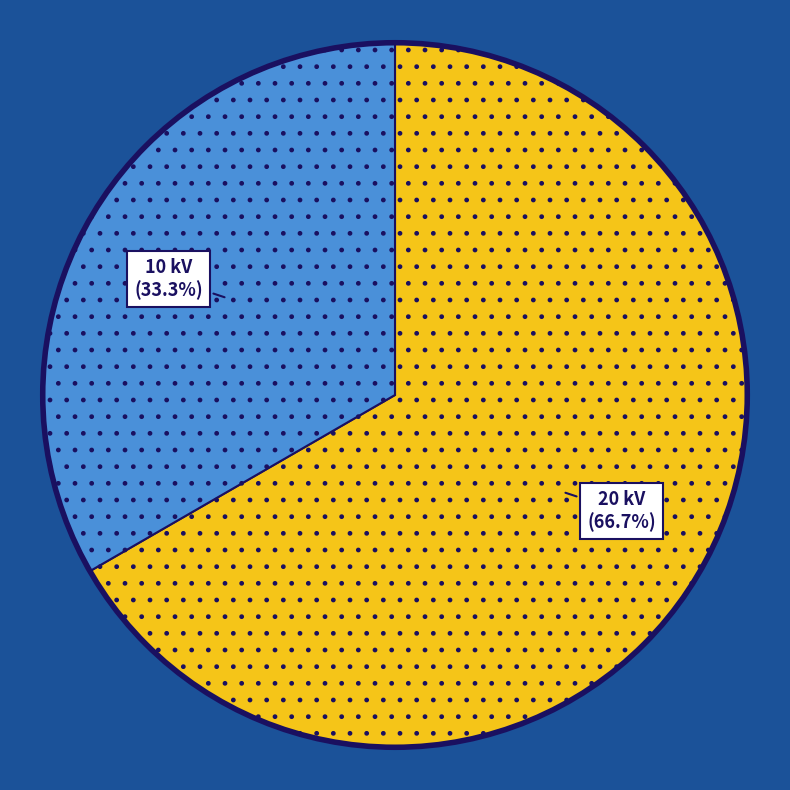

Is there a majority slice in this chart?

Yes